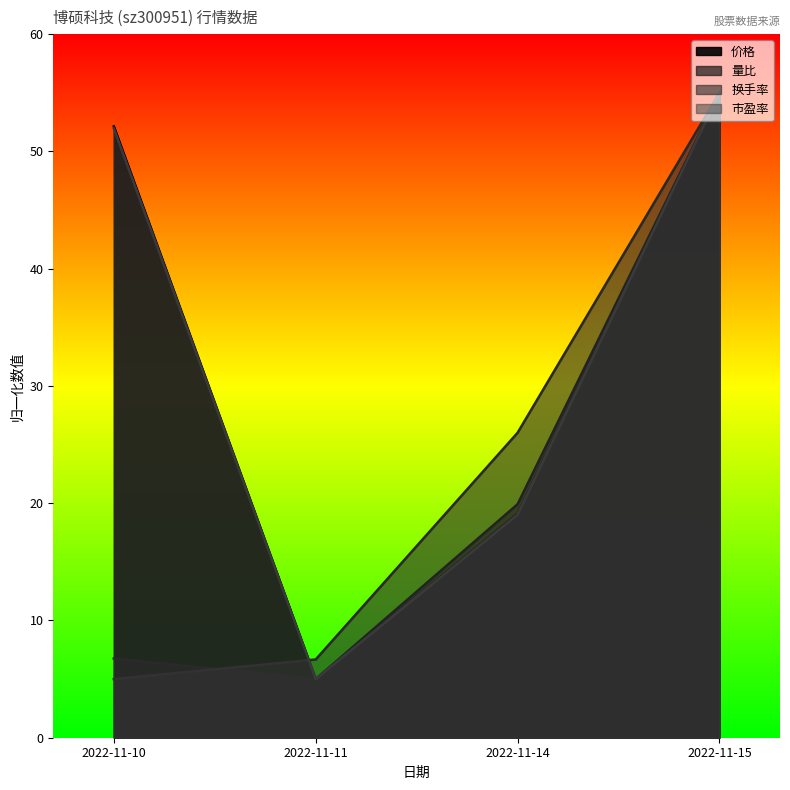

At which category is the sum across all series the highest?

2022-11-15